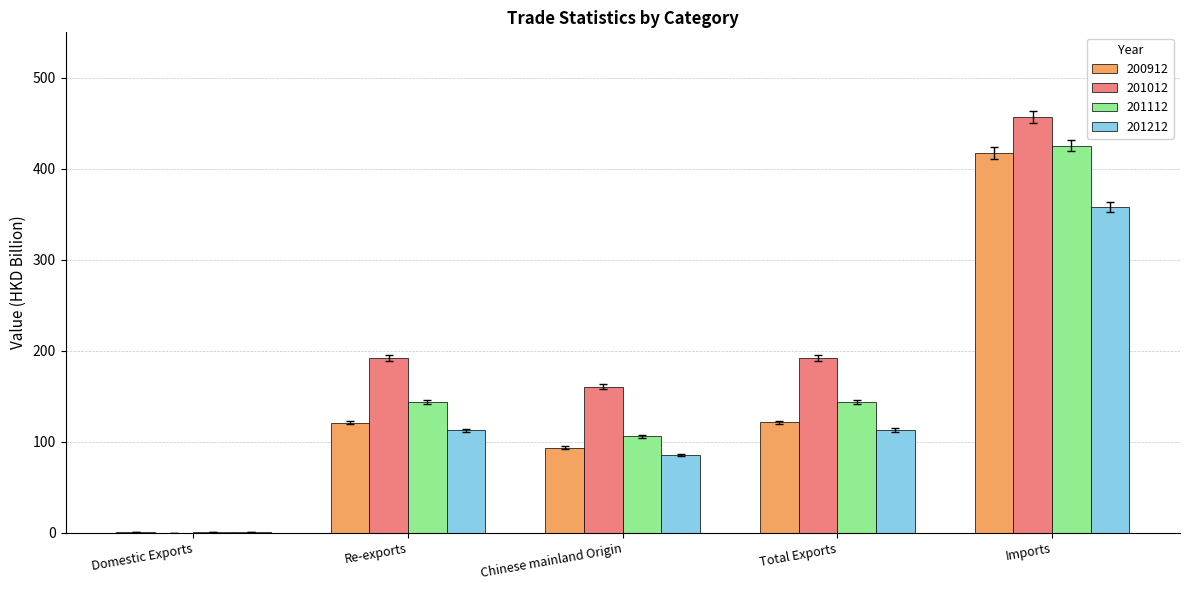

Count the number of categories in the chart.

5